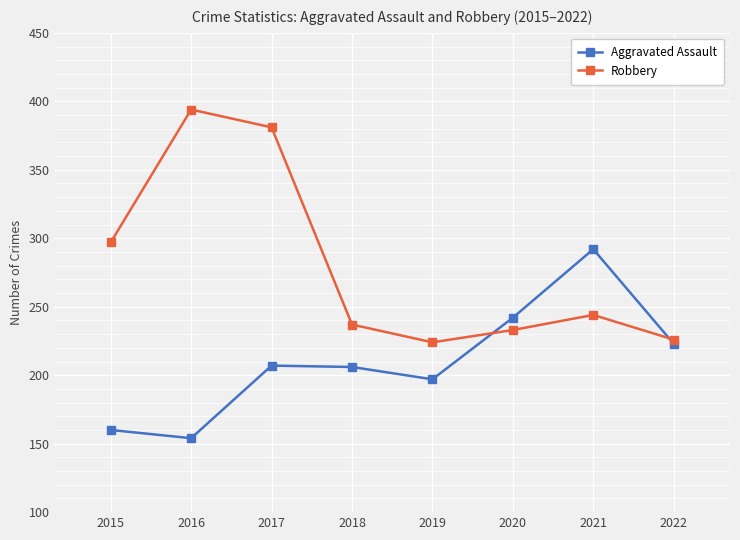

What is the difference between the maximum and minimum values in the Robbery series?

170